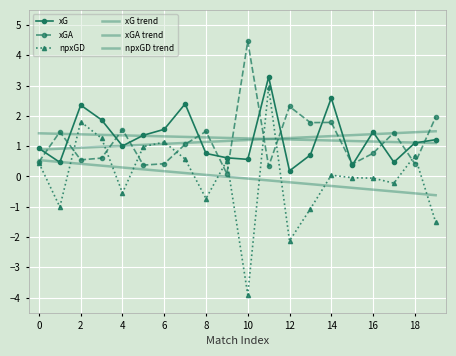

How many data points in npxGD are less than 0?

10